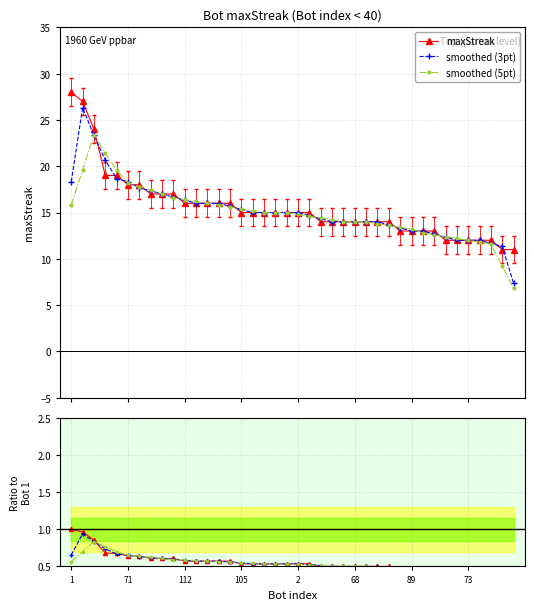

Rank the series by their maximum value, from highest to lowest.

maxStreak, smoothed (3pt), smoothed (5pt)